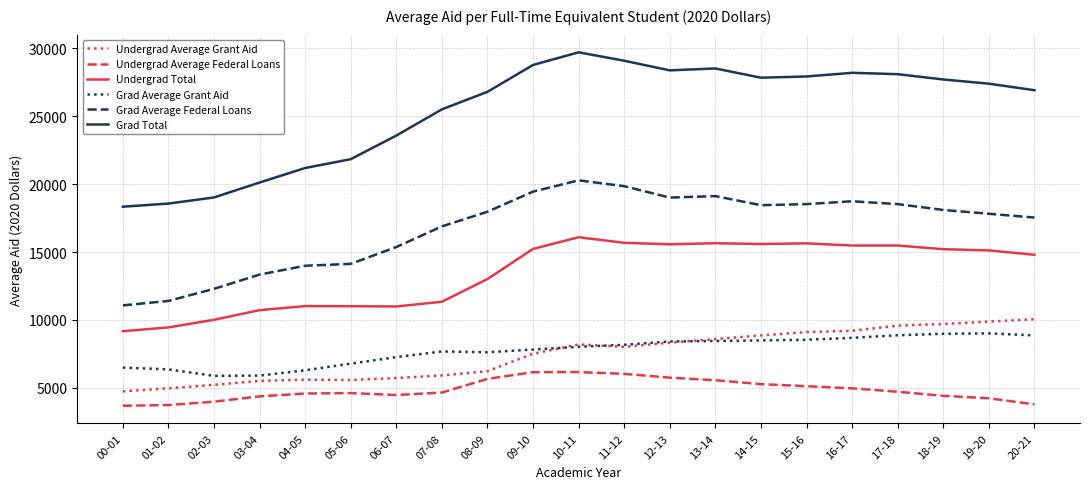

What are all the series names shown in the legend?

Undergrad Average Grant Aid, Undergrad Average Federal Loans, Undergrad Total, Grad Average Grant Aid, Grad Average Federal Loans, Grad Total